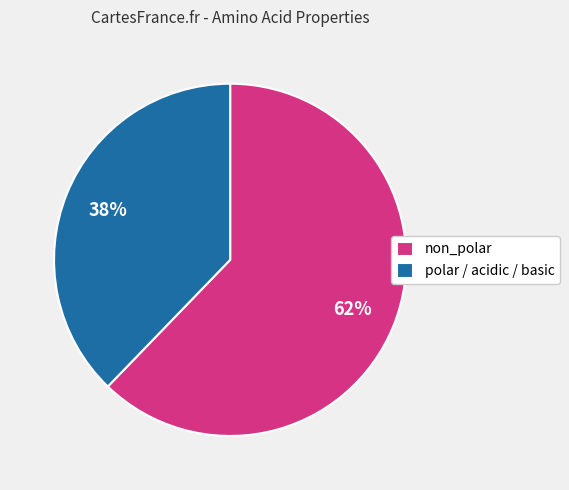

Do polar / acidic / basic and non_polar together represent more than half of the pie?

Yes